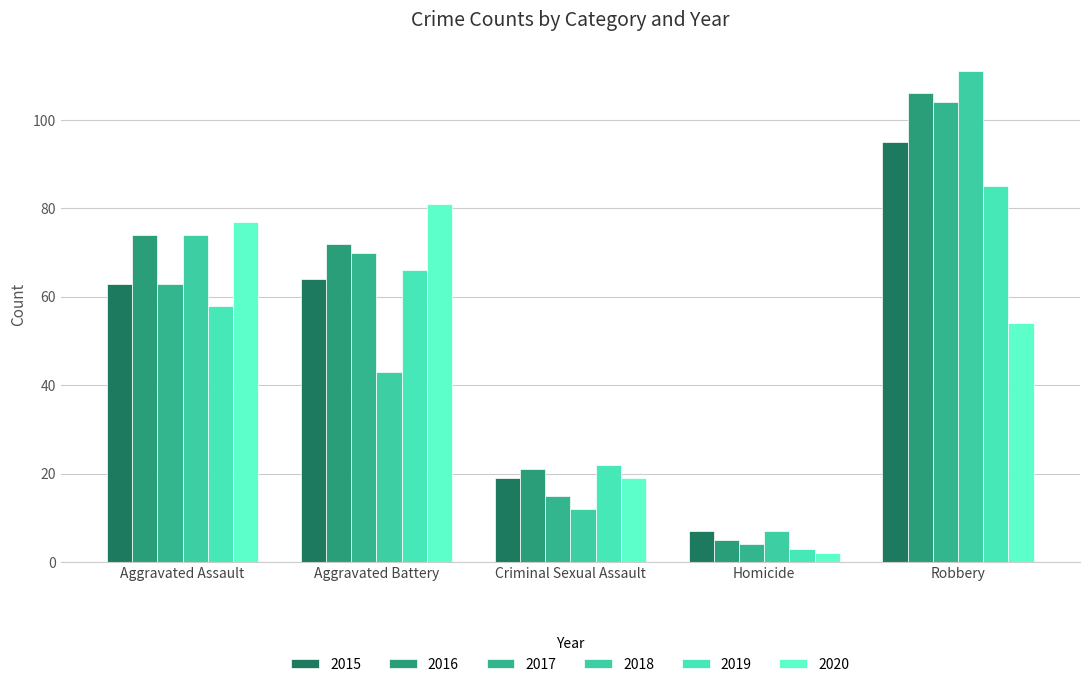

What is the sum of all 2016 values?

278